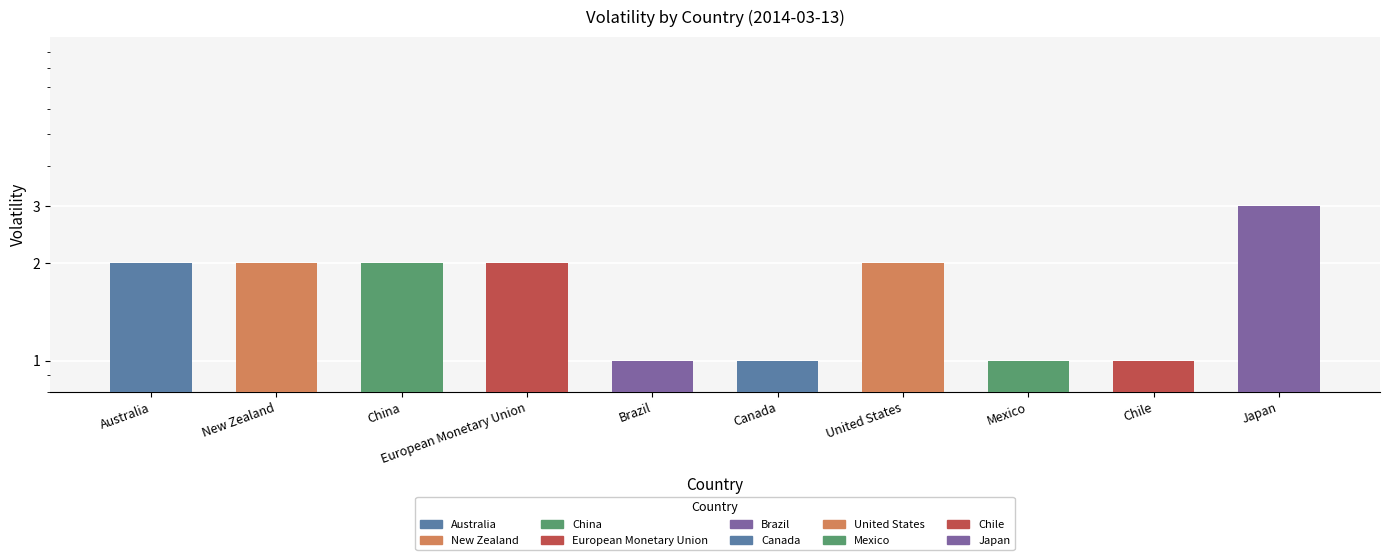

Reading left to right, transcribe all the data shown in this chart.

Australia=2	New Zealand=2	China=2	European Monetary Union=2	Brazil=1	Canada=1	United States=2	Mexico=1	Chile=1	Japan=3